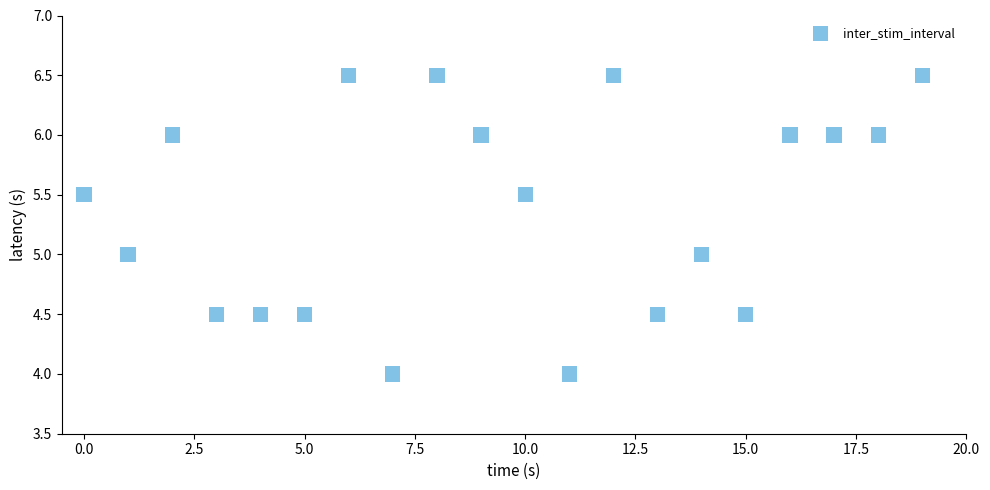

What is the range of Y values (max minus min)?

2.5